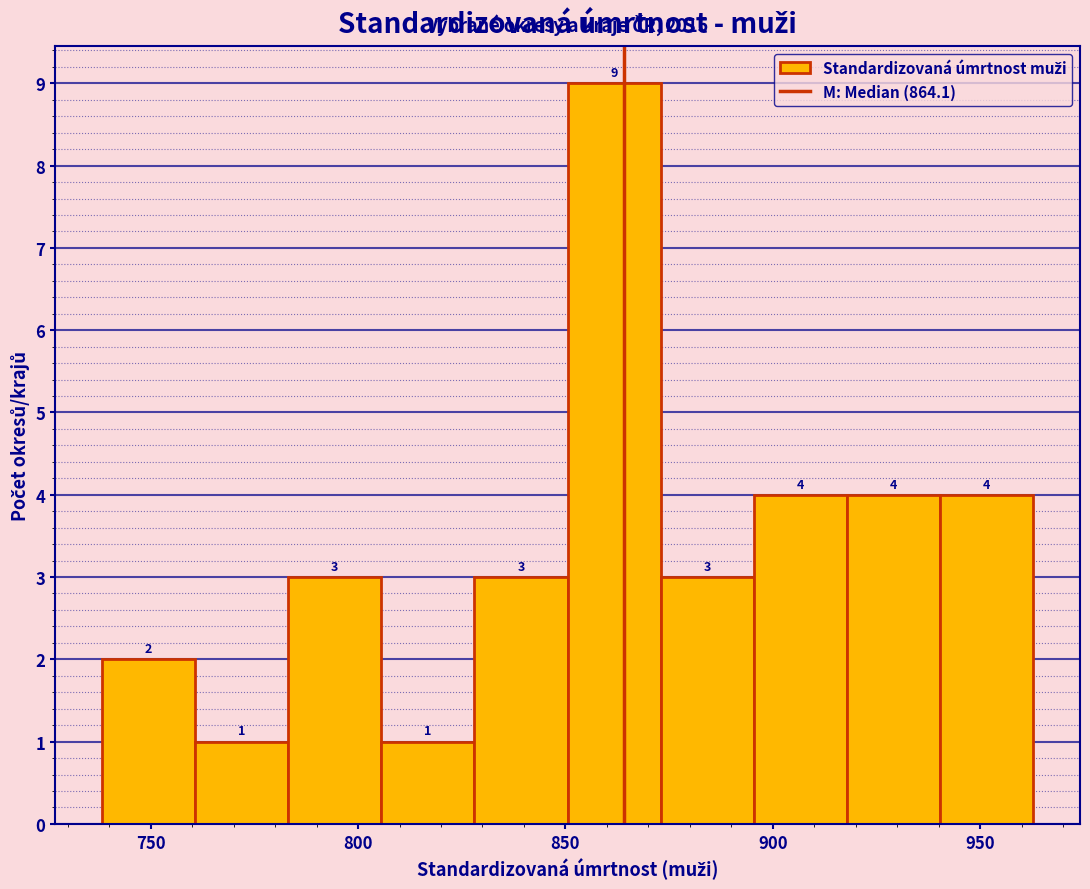

Reading left to right, transcribe this chart: for each bar, give the range it covers on the x-axis and its height. The bar edges are not printed on the chart, so give them approximately, as read against the axis.

740 to 760: 2
760 to 785: 1
785 to 805: 3
805 to 830: 1
830 to 850: 3
850 to 875: 9
875 to 895: 3
895 to 920: 4
920 to 940: 4
940 to 965: 4